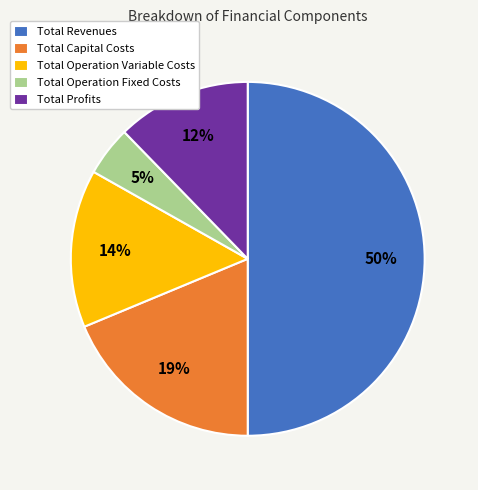

Is Total Operation Fixed Costs the majority of the pie?

No